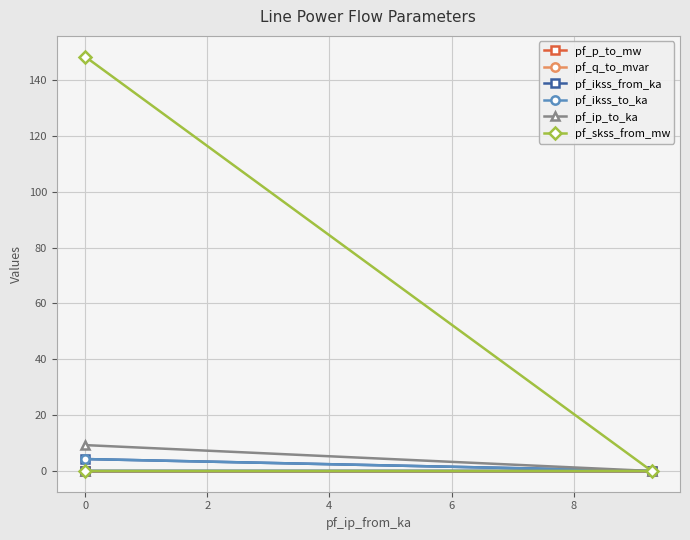

Which series has the widest spread of values?

pf_skss_from_mw